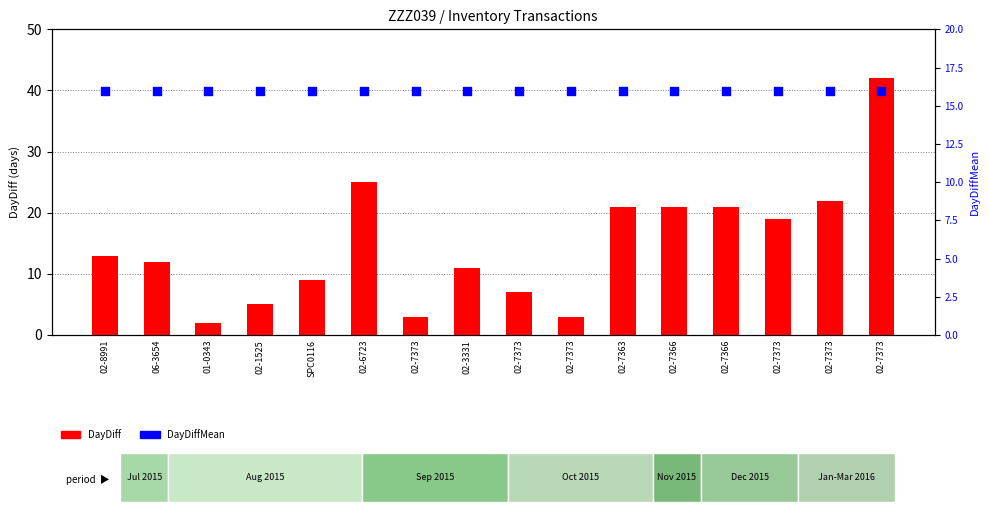

At which category is the sum across all series the highest?

02-7373